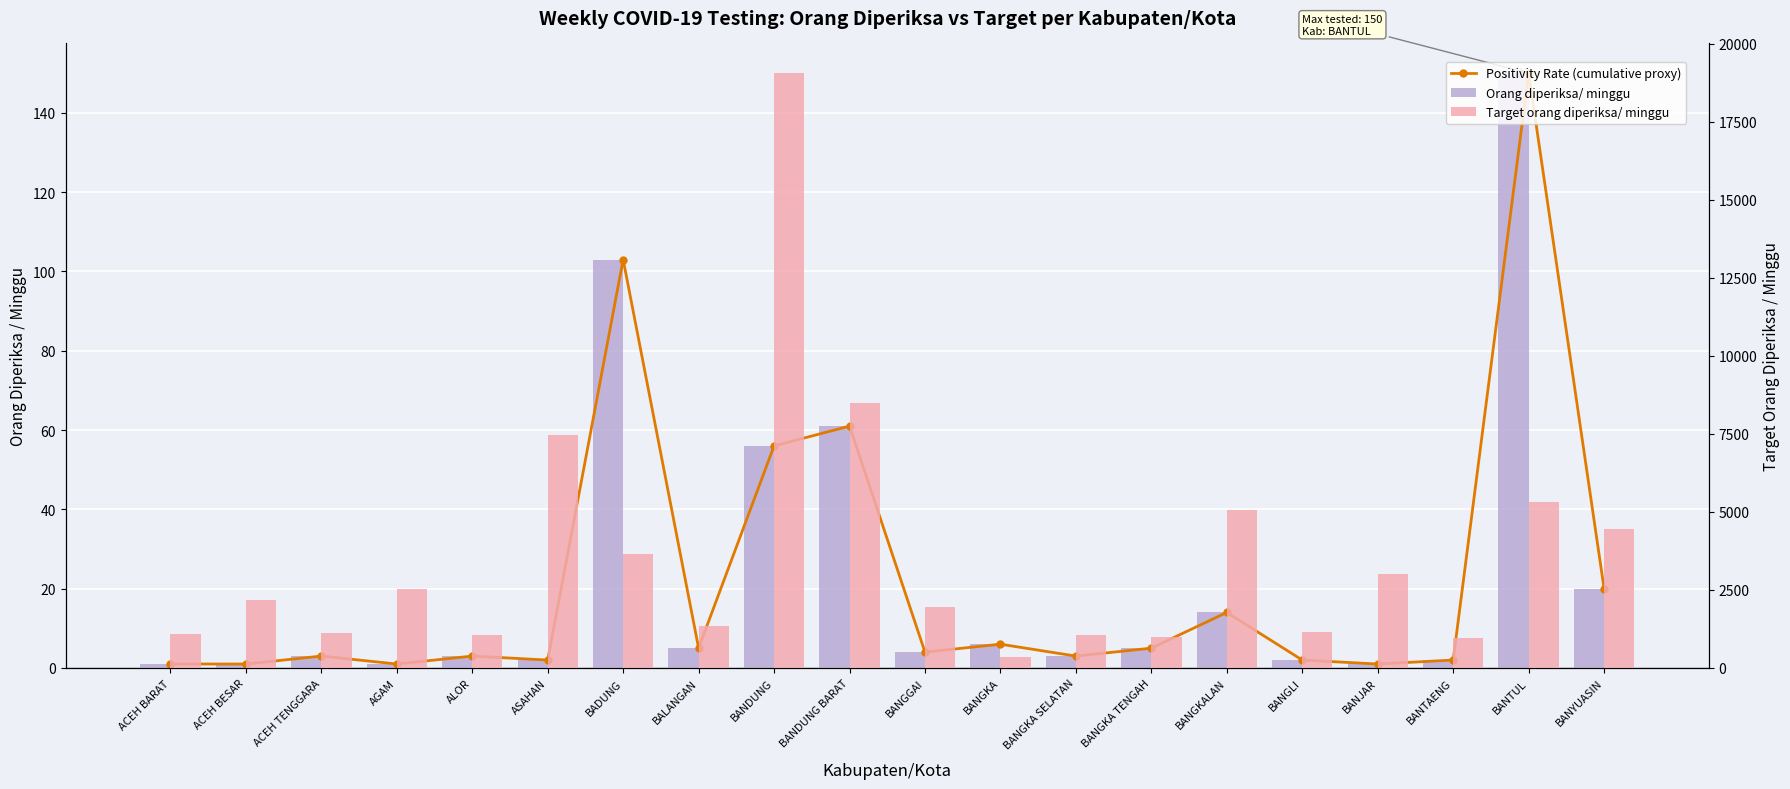

What are all the series names shown in the legend?

Positivity Rate (cumulative proxy), Orang diperiksa/ minggu, Target orang diperiksa/ minggu